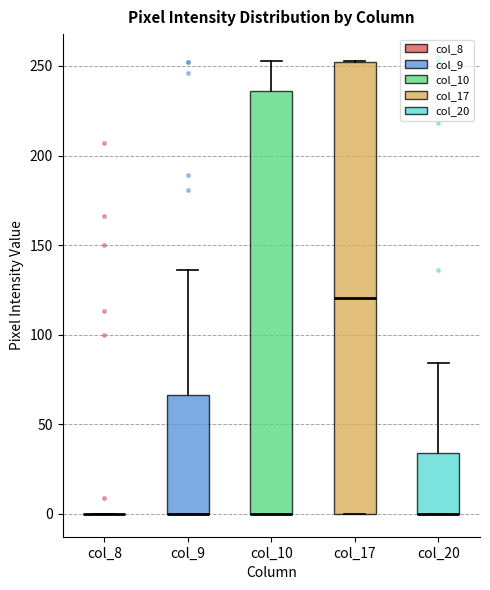

Reading left to right, transcribe this box plot: for each box, give where its median line is, the range the box spans, and where its two whiskers end, as read against the y-axis. The values are not printed on the chart, so give them approximately, as read against the axis.

col_8: box collapsed to a line at 0, whiskers 0 to 0
col_9: median 0 (drawn on the box's lower edge), box 0 to 65, whiskers 0 to 135
col_10: median 0 (drawn on the box's lower edge), box 0 to 235, whiskers 0 to 255
col_17: median 120, box 0 to 250, whiskers 0 to 255
col_20: median 0 (drawn on the box's lower edge), box 0 to 35, whiskers 0 to 85